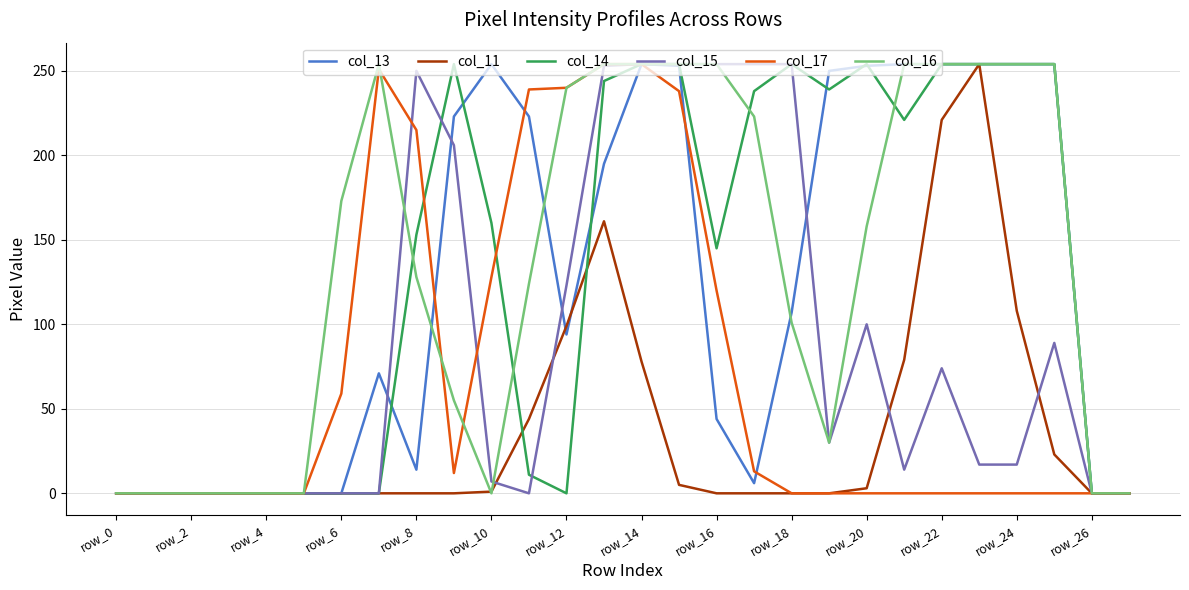

How many lines are shown in the chart?

6